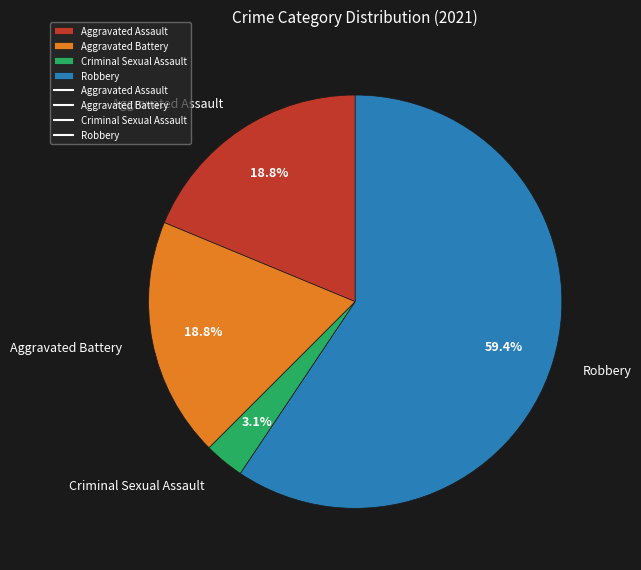

Approximately how many times larger is the value at Robbery compared to Aggravated Battery?

3.2